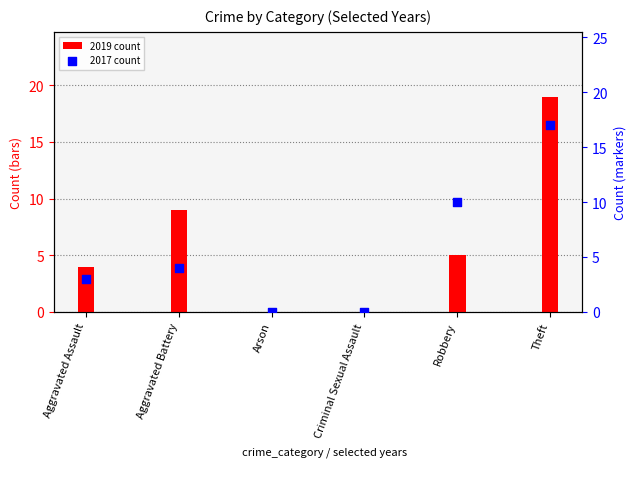

Which series contains the highest Y value?

2019 count